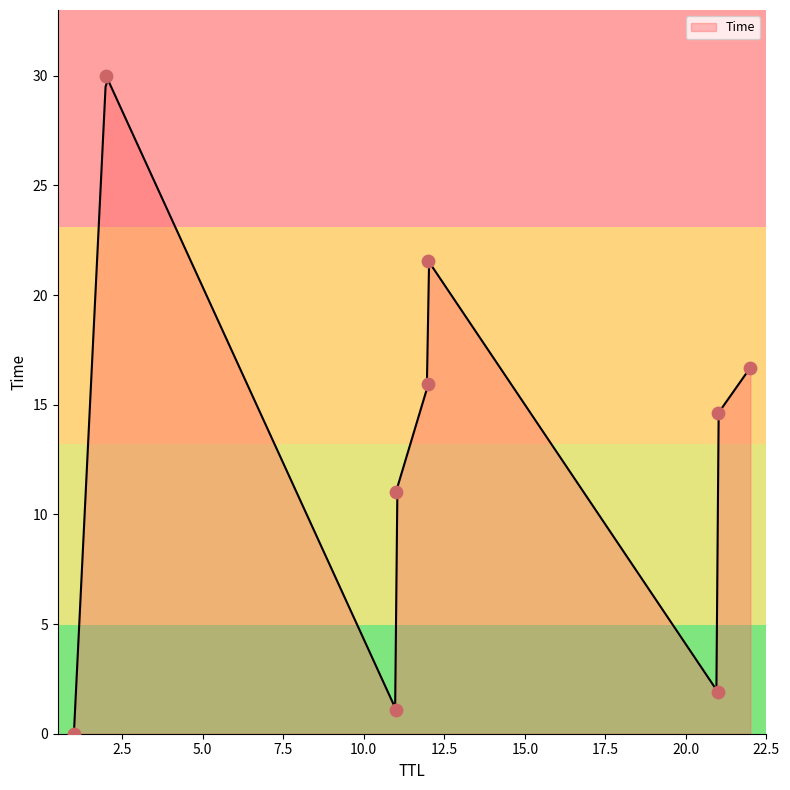

What is the change in value from 22 to 2?

+13.3